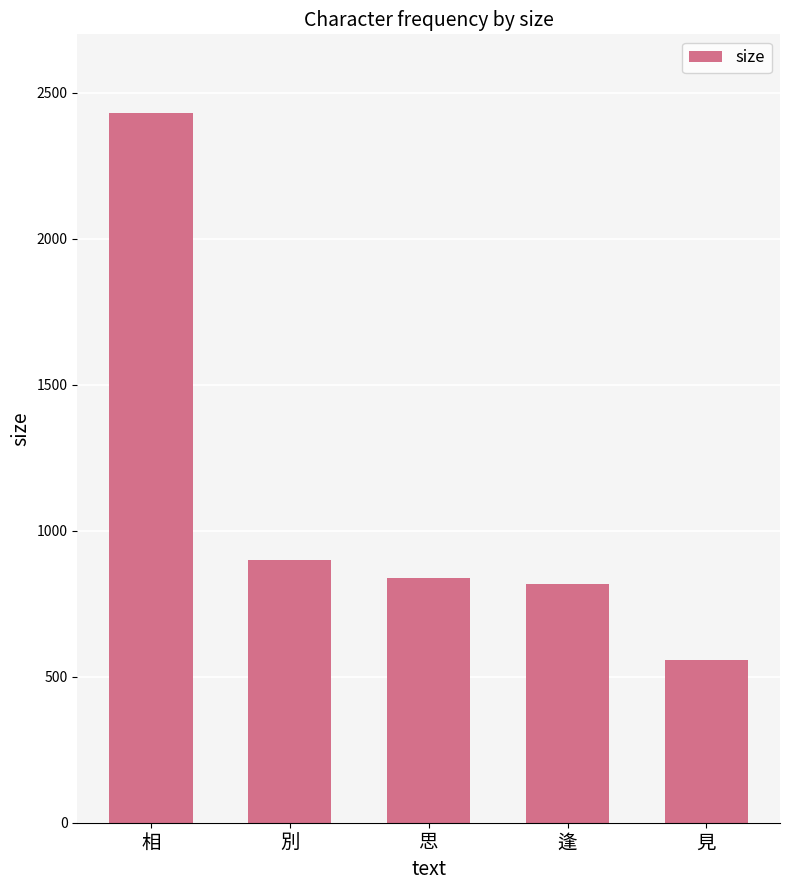

Reading left to right, extract all data points from this chart.

相=2431	別=899	思=837	逢=818	見=557